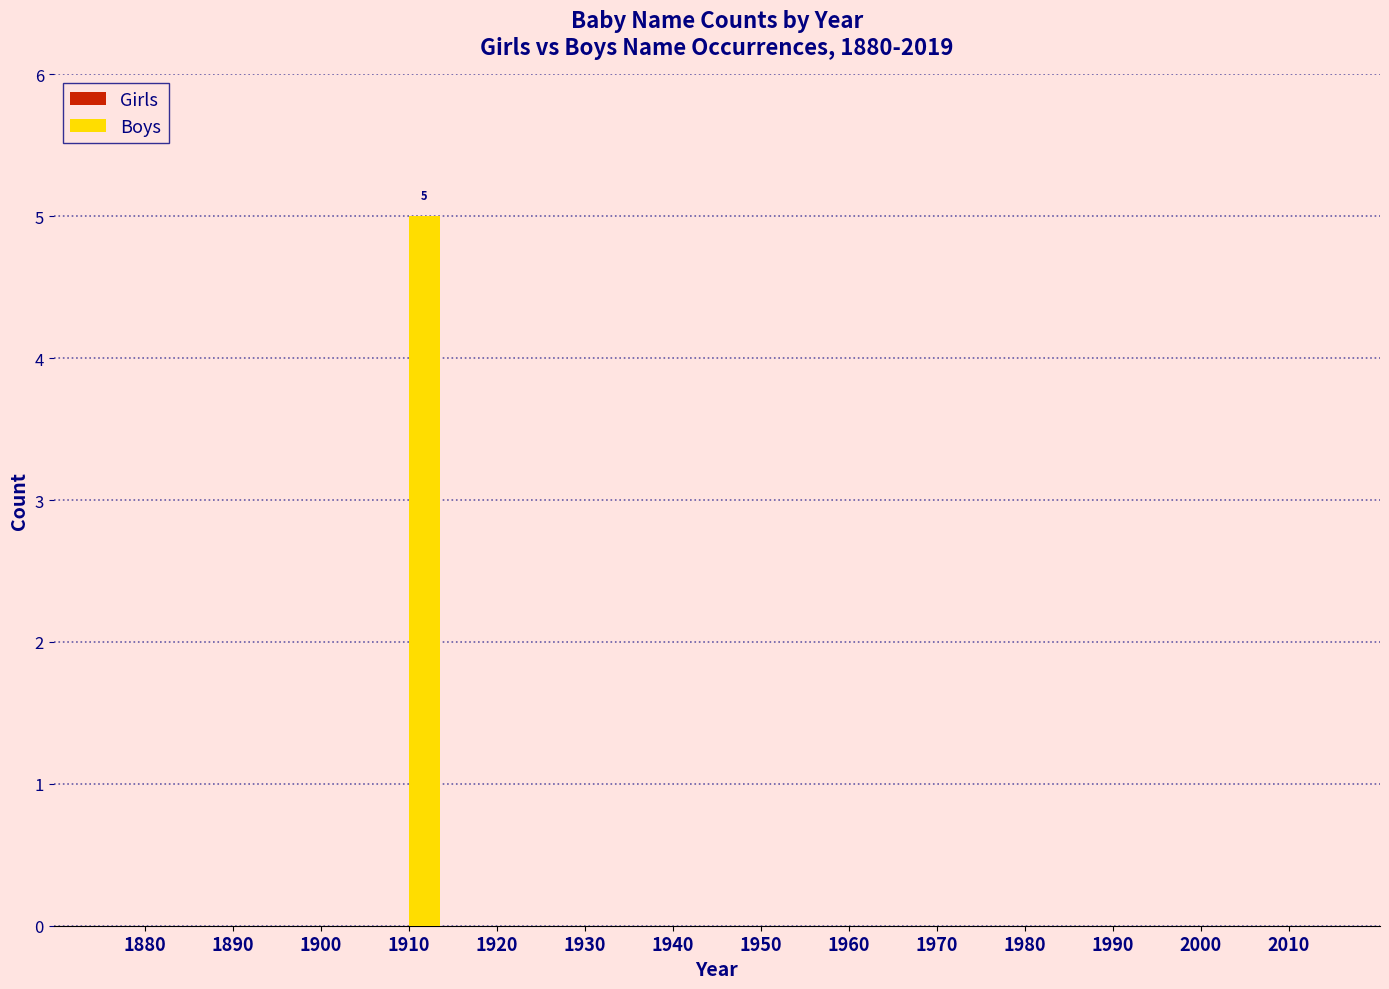

What is the sum of the values at 1990 and 1910?

5